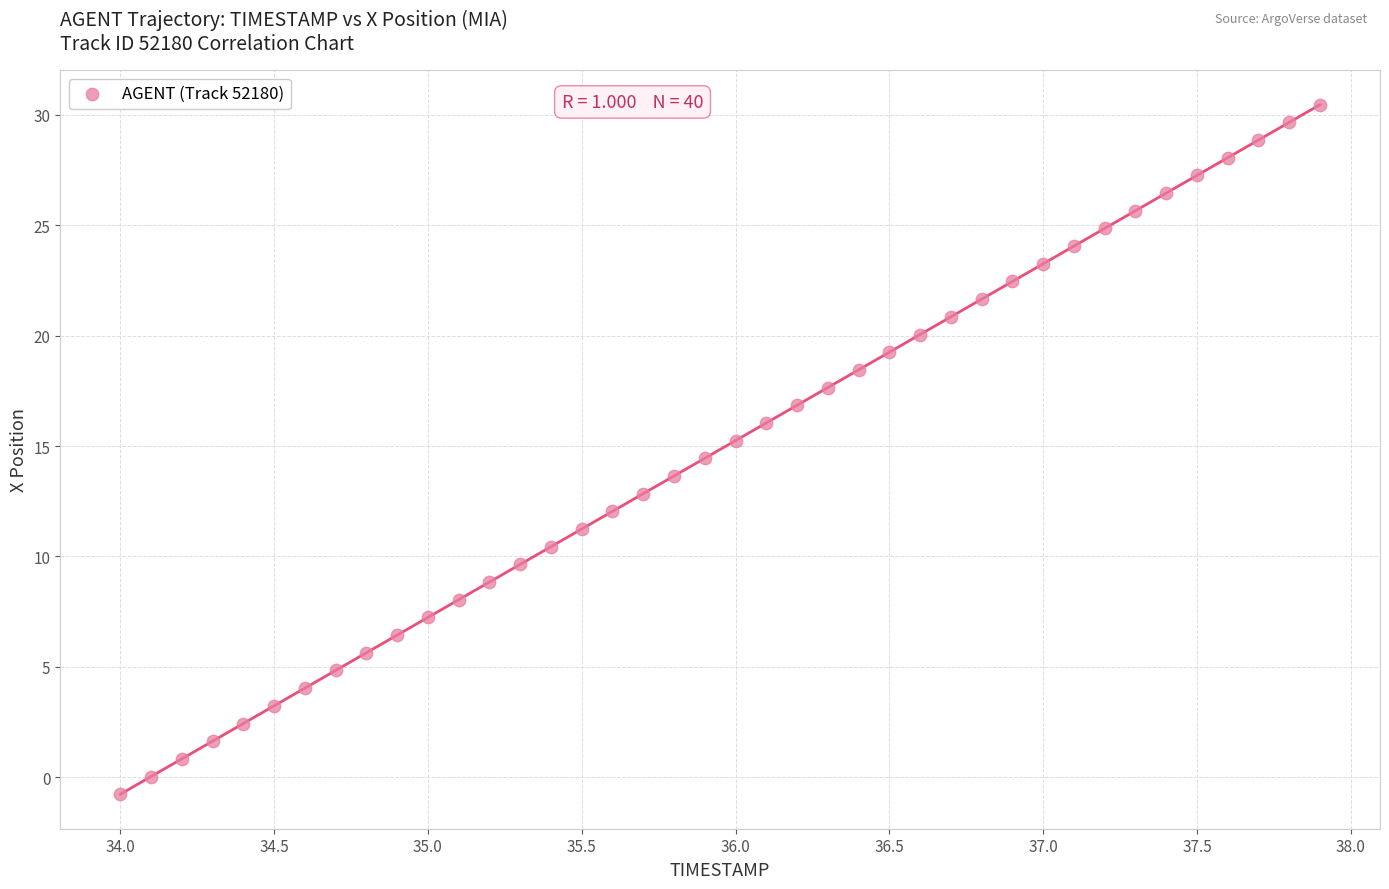

What is the range of Y values (max minus min)?

31.2